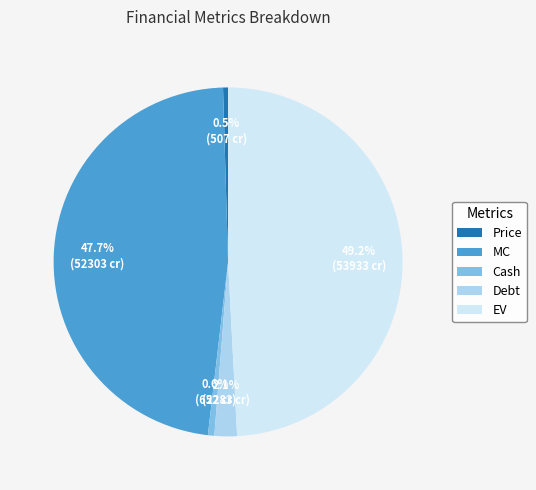

To the nearest percent, what is the combined percentage of EV and Cash?

50%